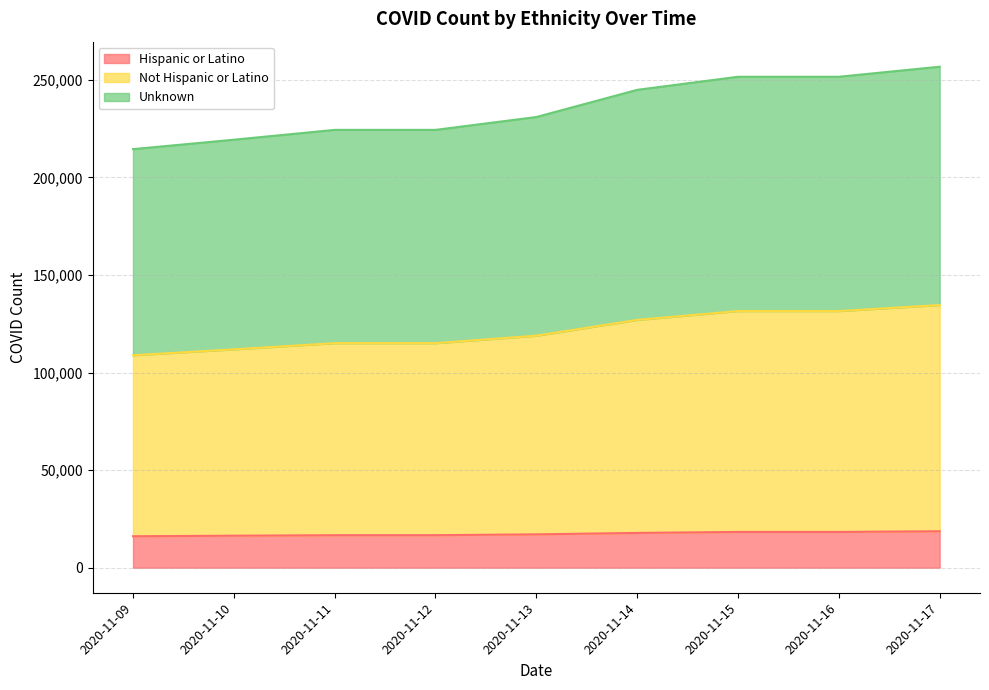

What is the value of the Unknown point at the 5th from the left?

230965